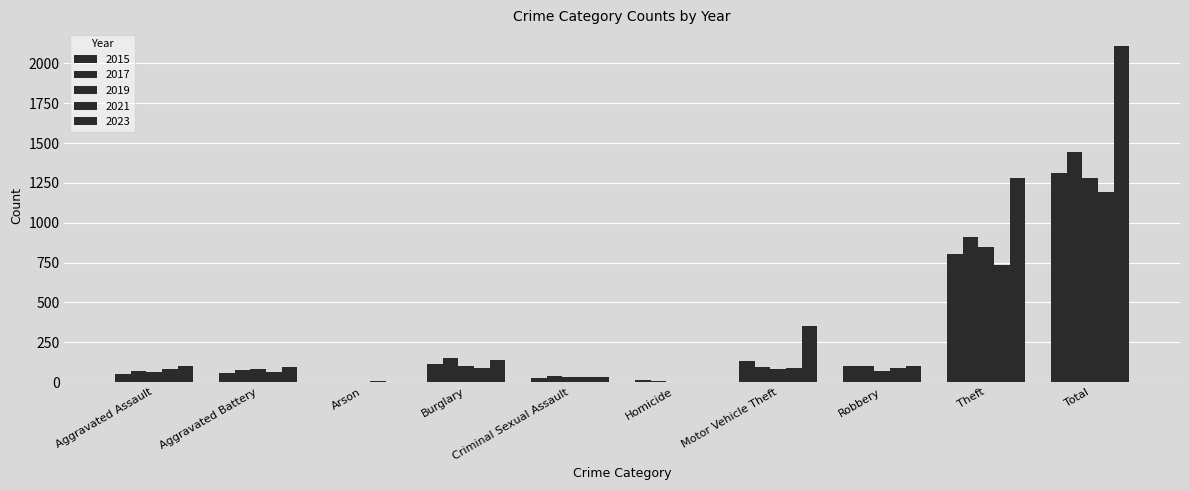

What is the highest value of the 2021 series?

1195